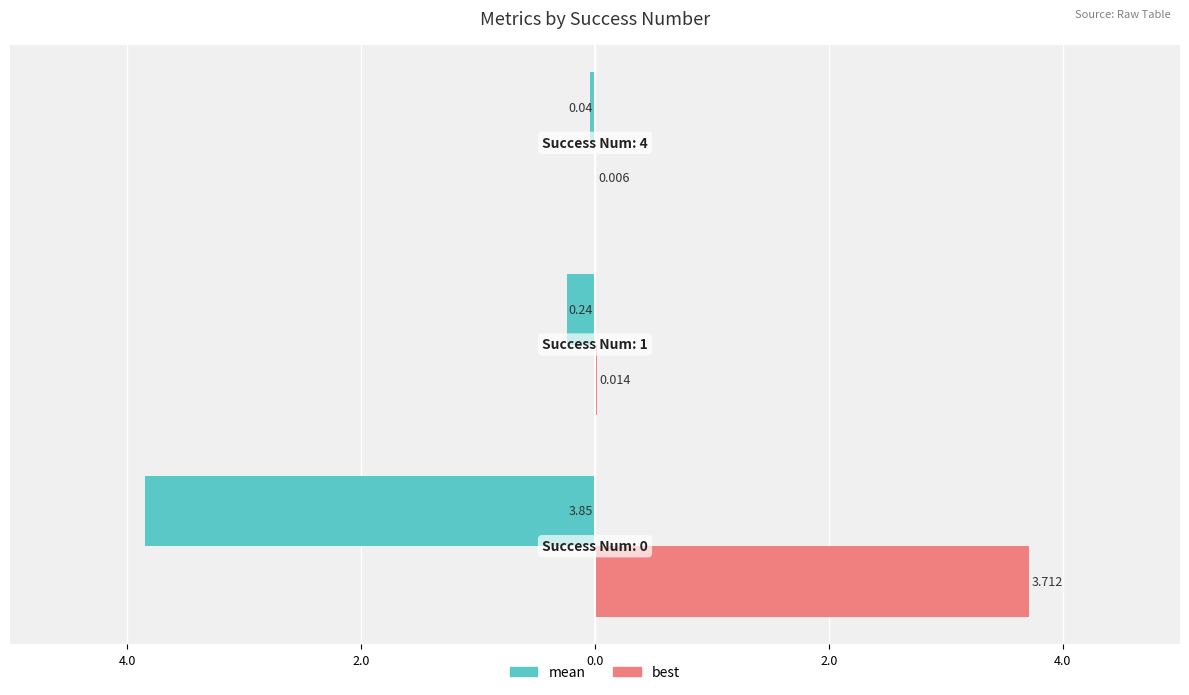

What are all the series names shown in the legend?

mean, best